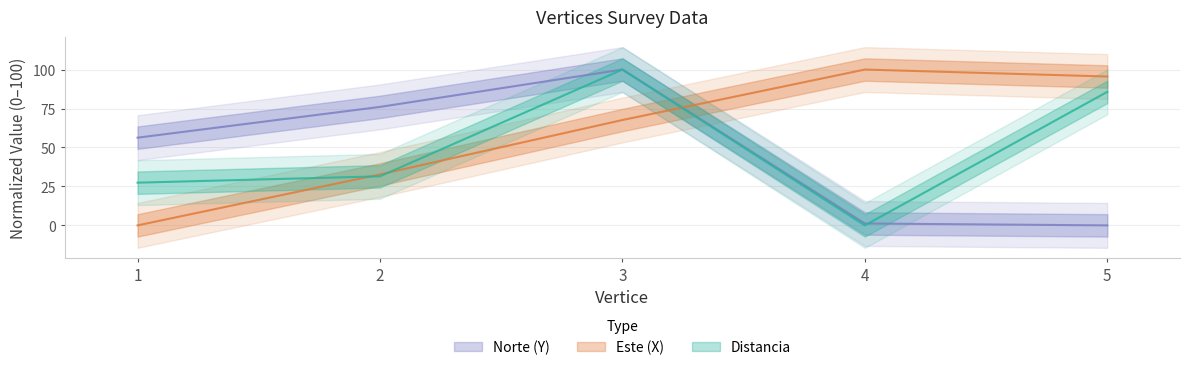

Does the chart have visible grid lines?

Yes